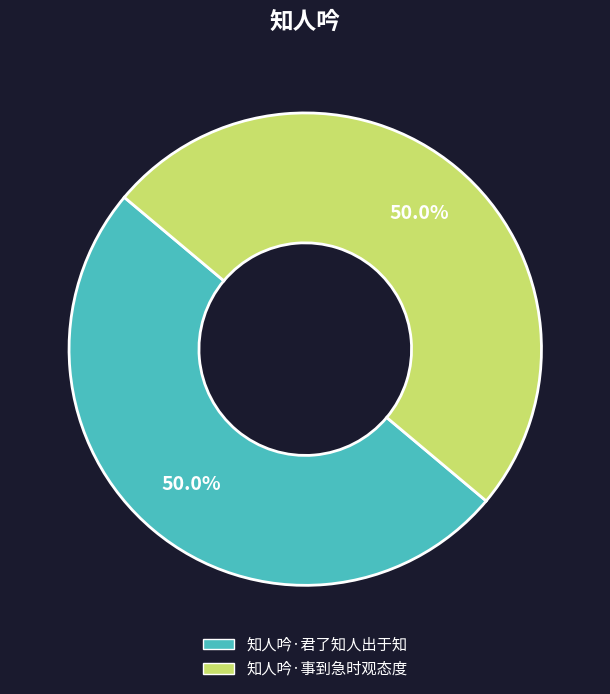

Approximately how many times larger is the value at 知人吟·君了知人出于知 compared to 知人吟·事到急时观态度?

1.0